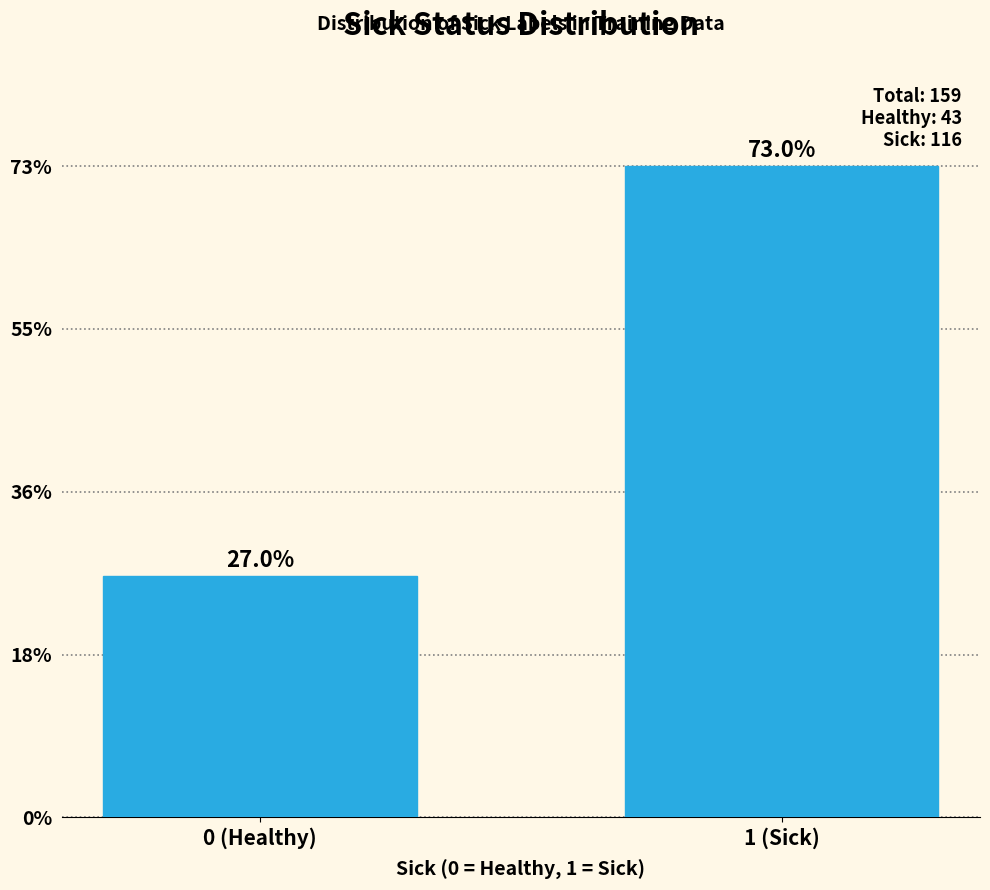

Are the bars horizontal?

No